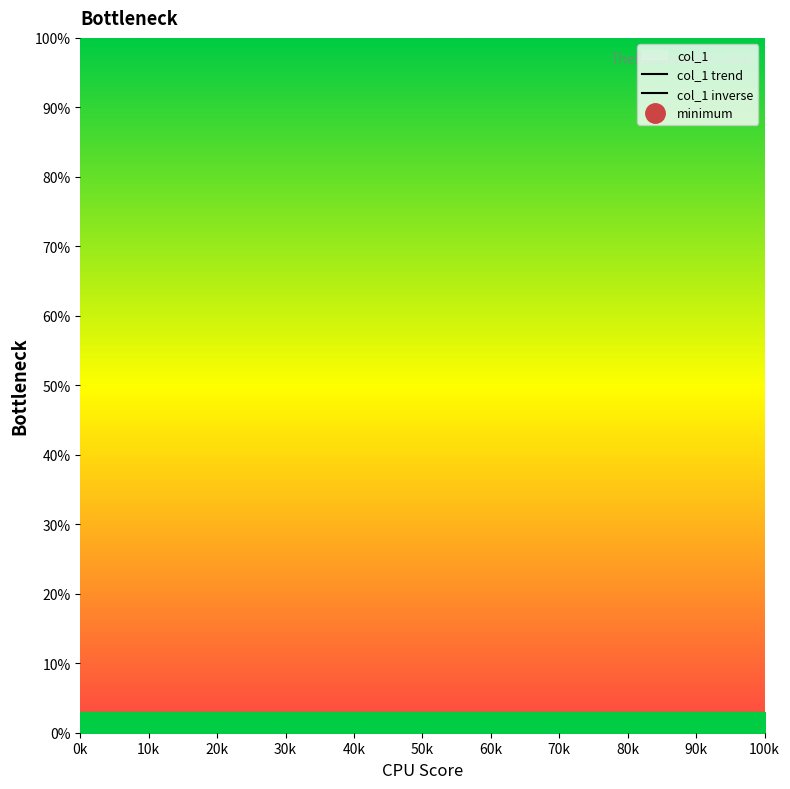

Rank the series at 10k from highest to lowest value.

col_1 trend, col_1 inverse